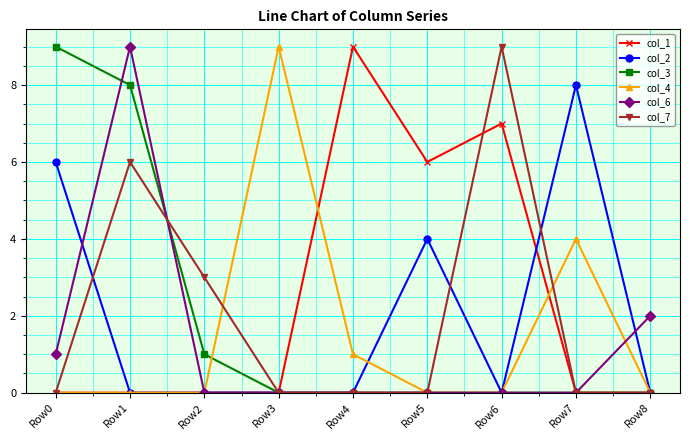

Which series has the largest total across all categories?

col_1